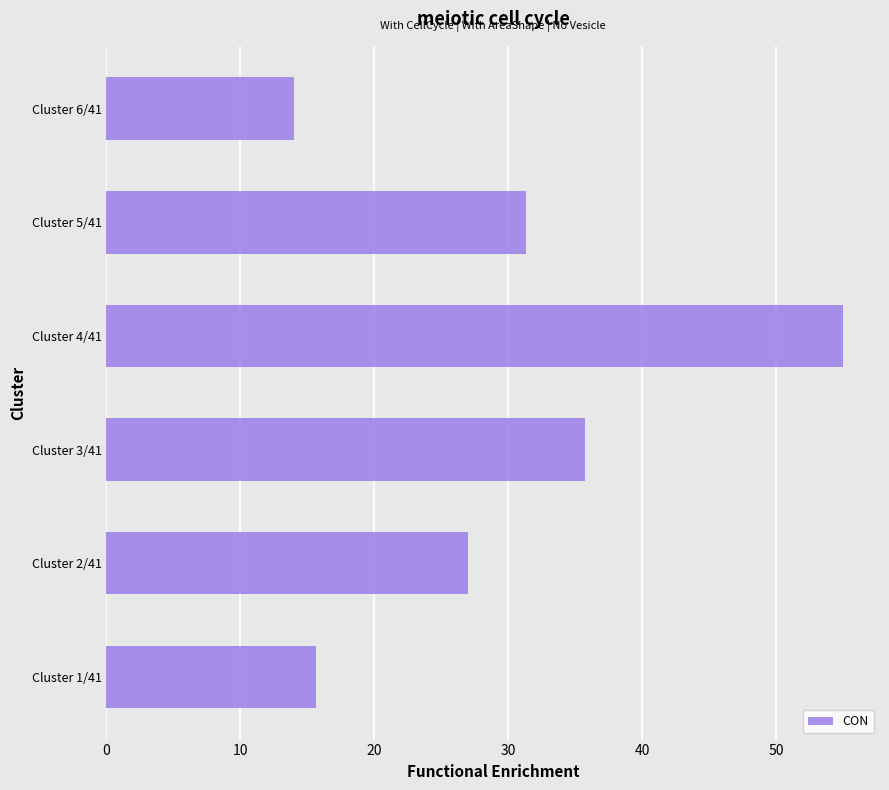

Reading top to bottom, what are all the values shown in this chart?

14.0	31.3	55.0	35.7	27.0	15.6